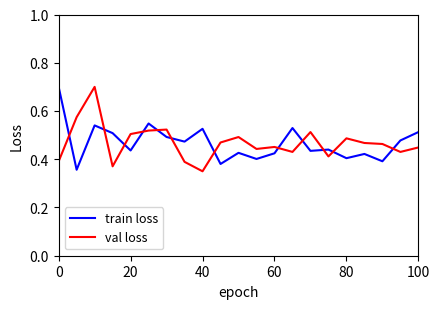

What is the greatest value displayed?

0.7